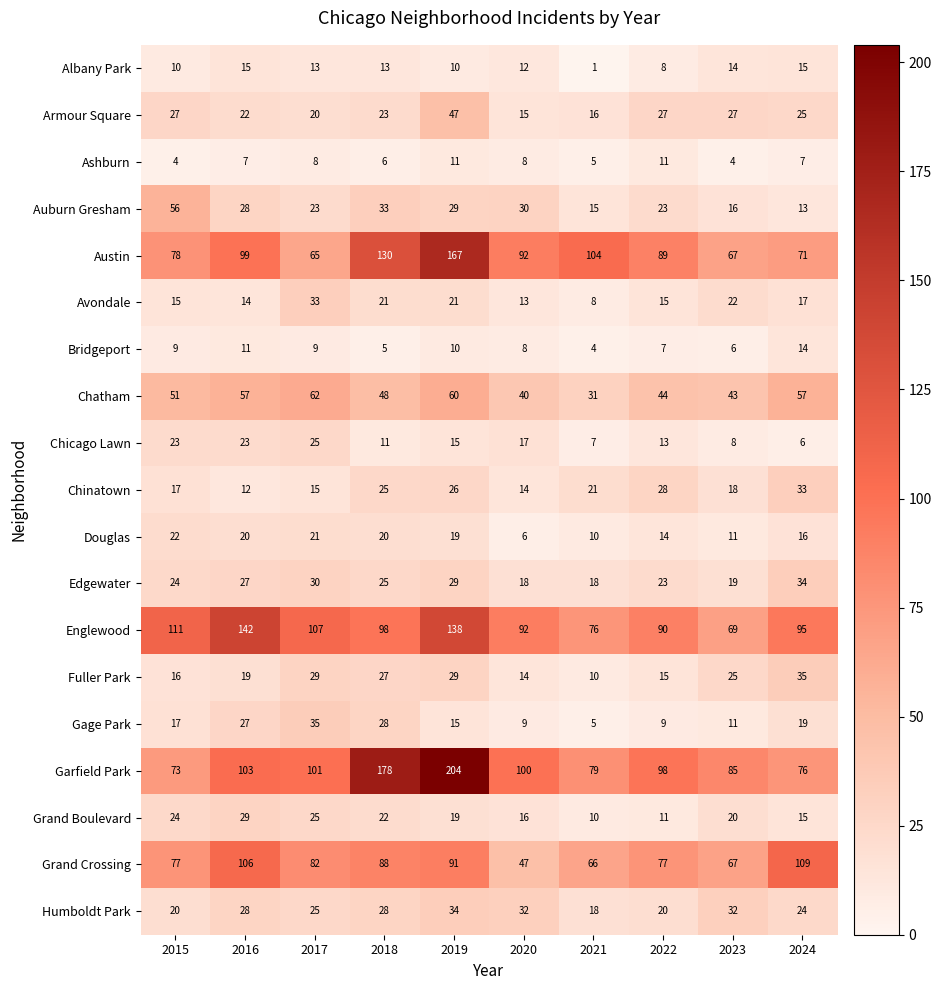

The value of Humboldt Park at 2017 is 41. True or false?

False